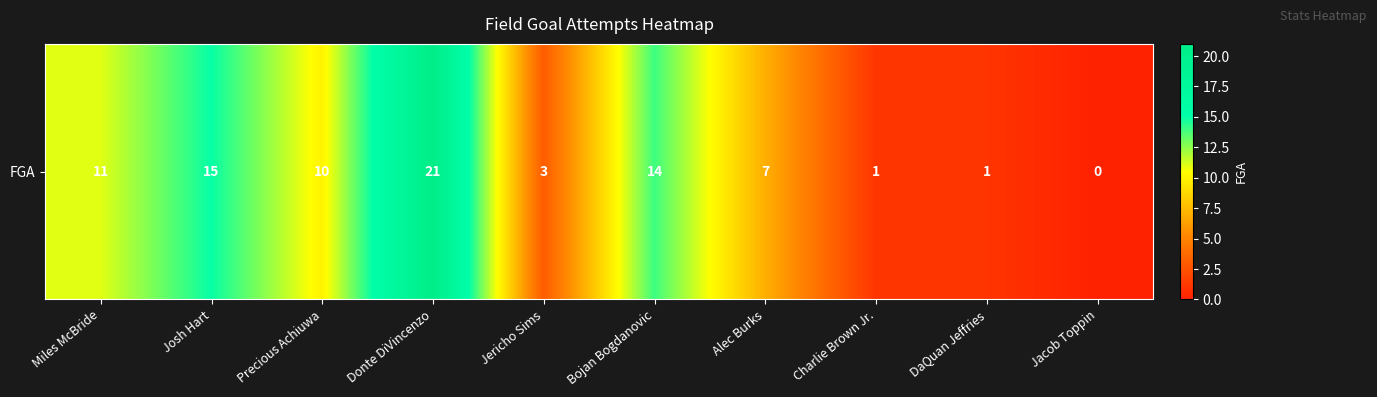

Reading left to right, transcribe all the data shown in this chart.

Miles McBride=11	Josh Hart=15	Precious Achiuwa=10	Donte DiVincenzo=21	Jericho Sims=3	Bojan Bogdanovic=14	Alec Burks=7	Charlie Brown Jr.=1	DaQuan Jeffries=1	Jacob Toppin=0